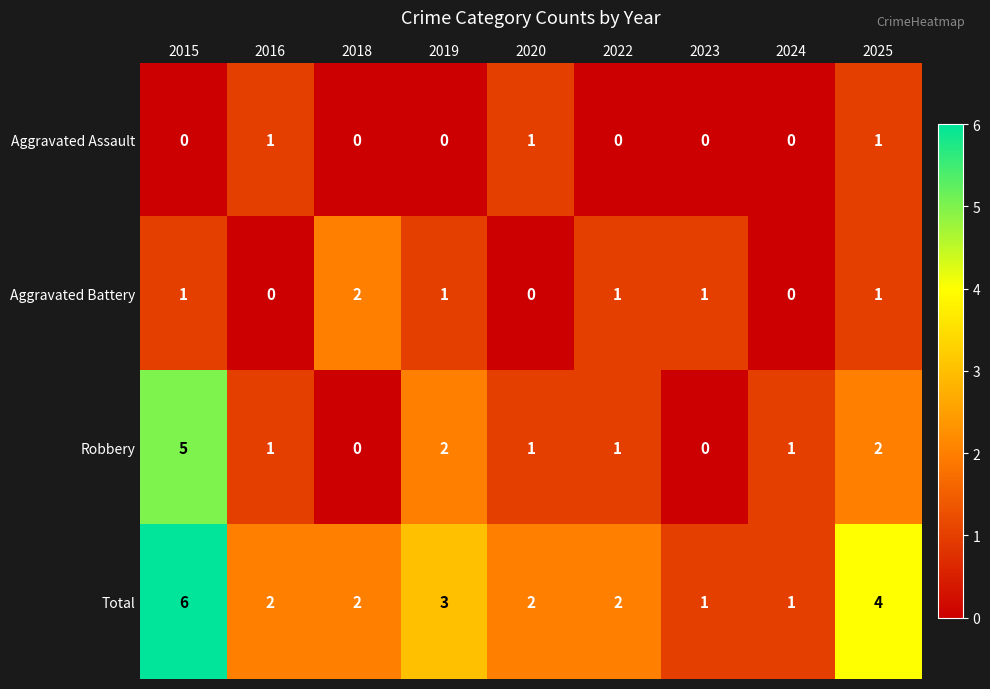

Which label corresponds to the largest value in the chart?

2015